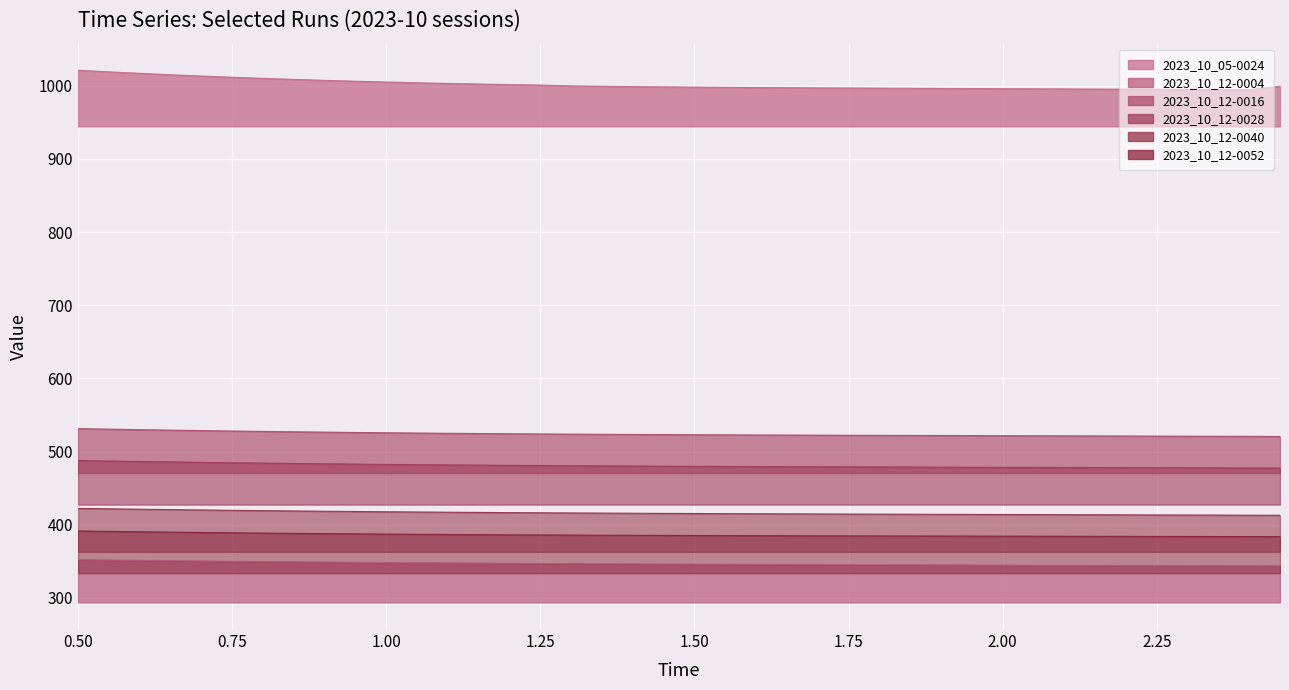

True or false: 2023_10_12-0016 has more than 1 interior local peaks.

False